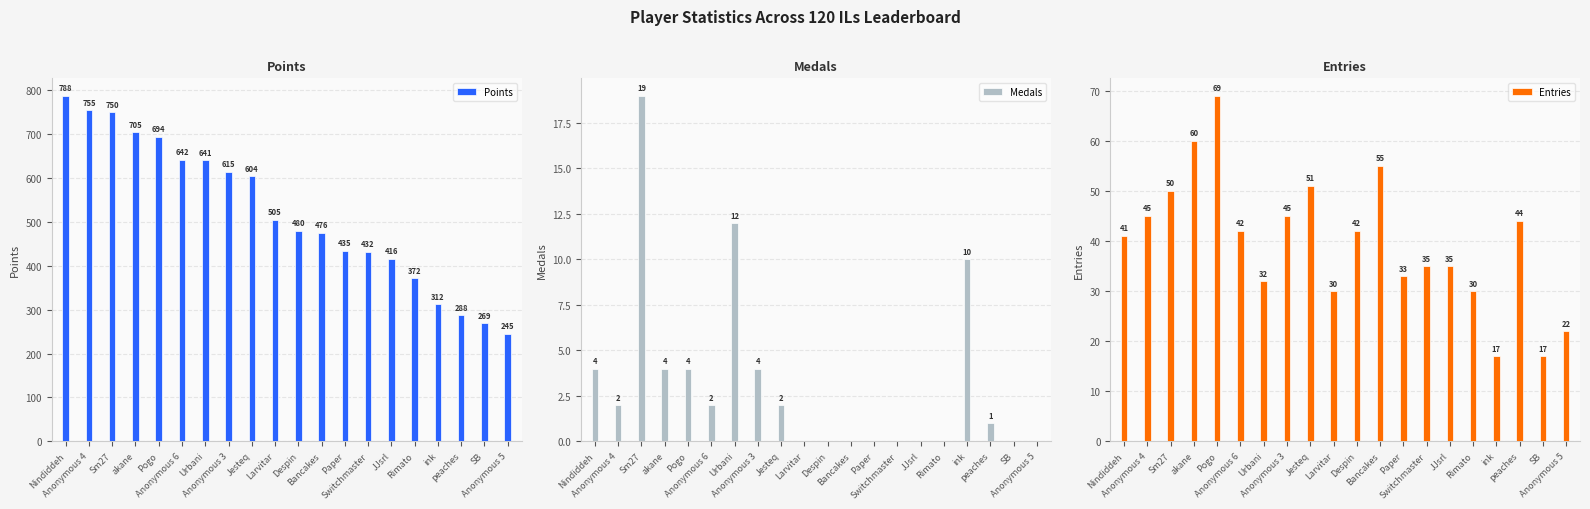

What is the difference between the maximum and second lowest values in the Entries series?

52